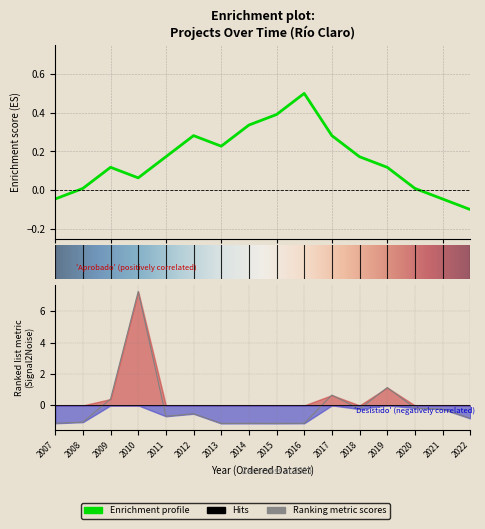

In count_by_year, how many points are lower than both neighbors (excluding endpoints)?

2